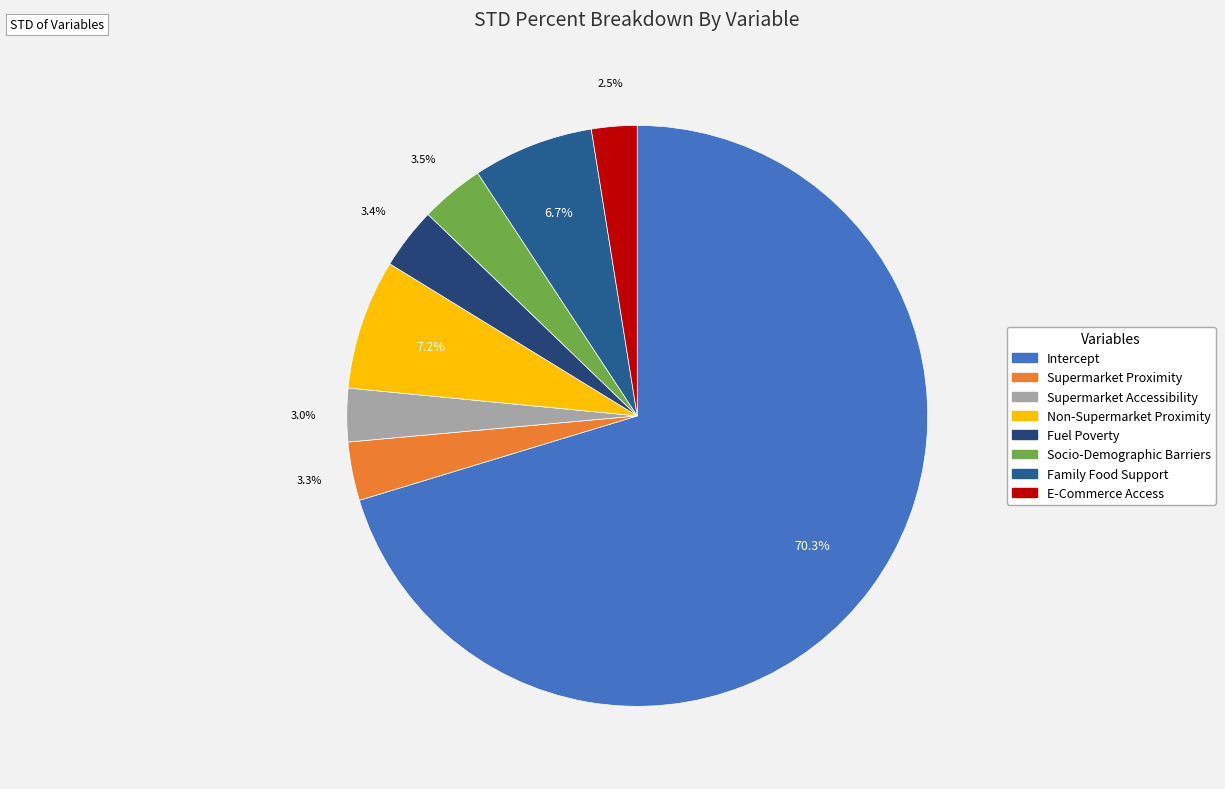

Is there a majority slice in this chart?

Yes